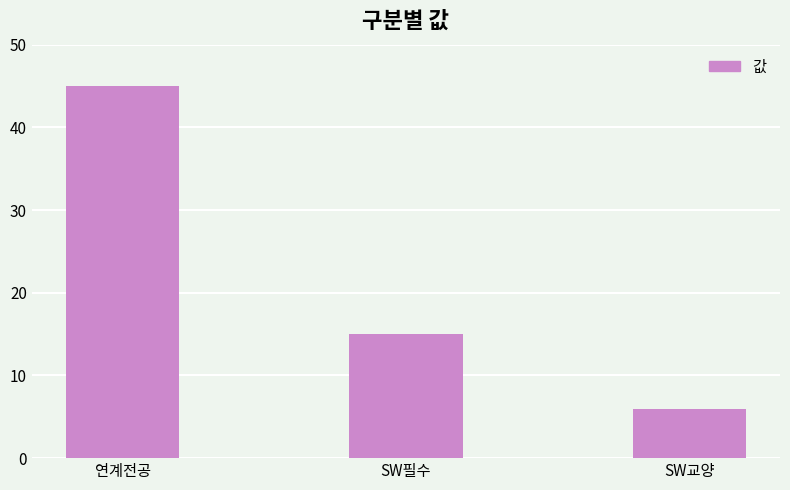

What is the average value?

22